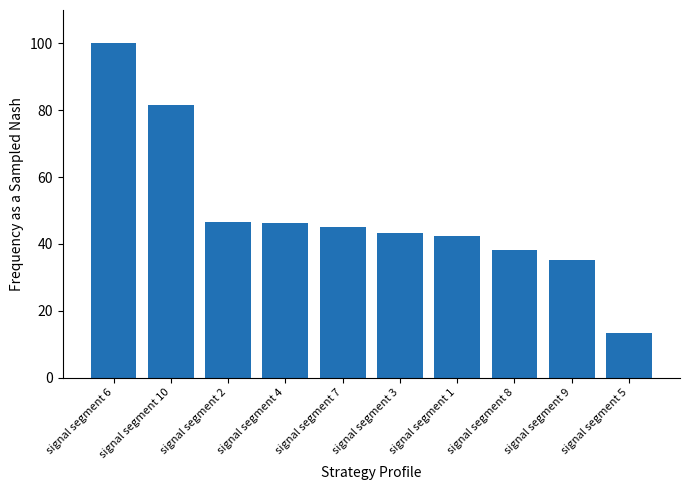

What is the label of the 4th bar from the right?

signal segment 1